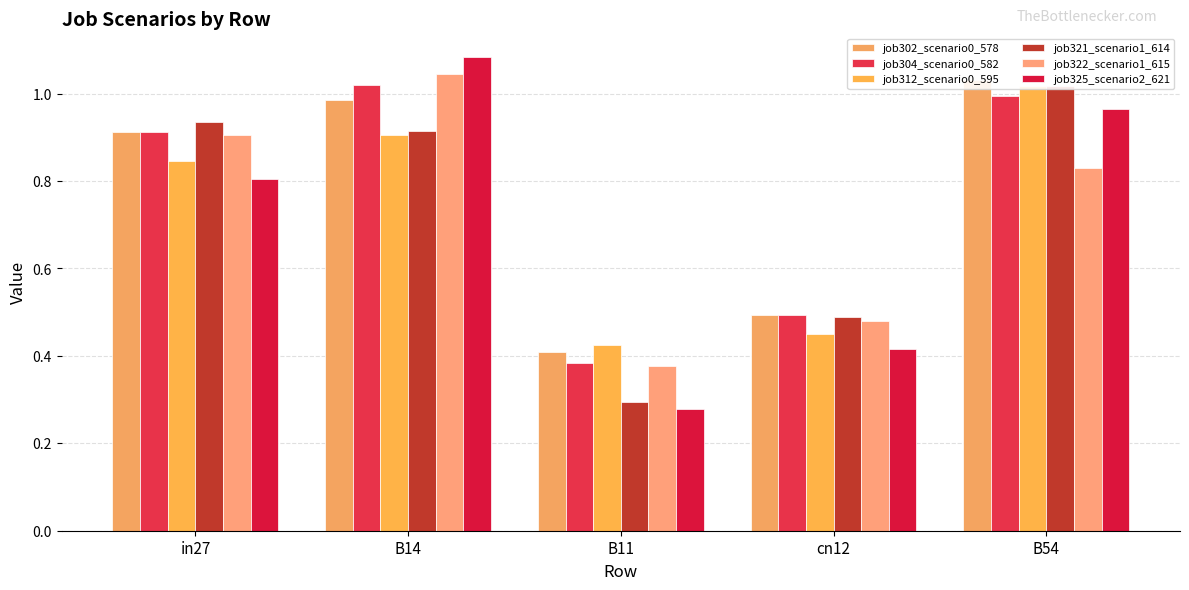

Count the number of data series in this chart.

6